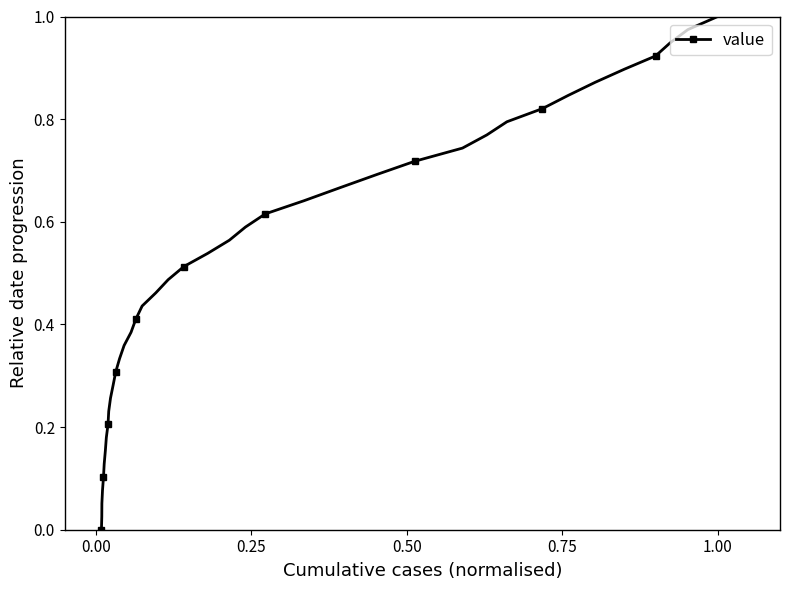

True or false: there are more than 0 points higher than both neighbors.

False